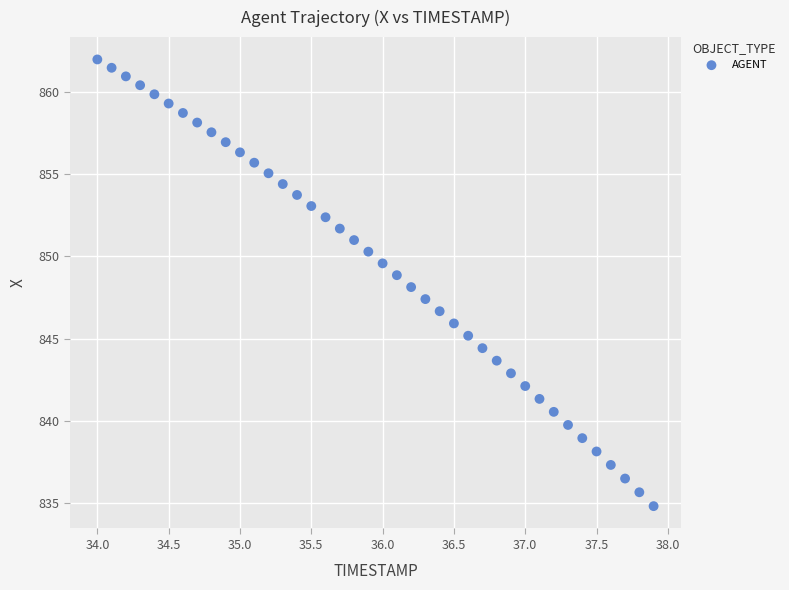

What is the range of X values (max minus min)?

3.9